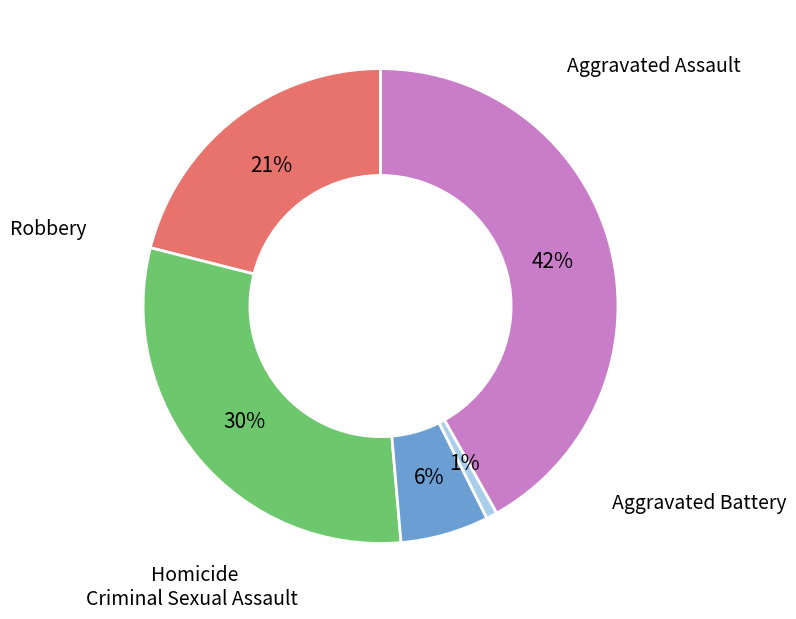

To the nearest percent, what is the average slice percentage?

20%